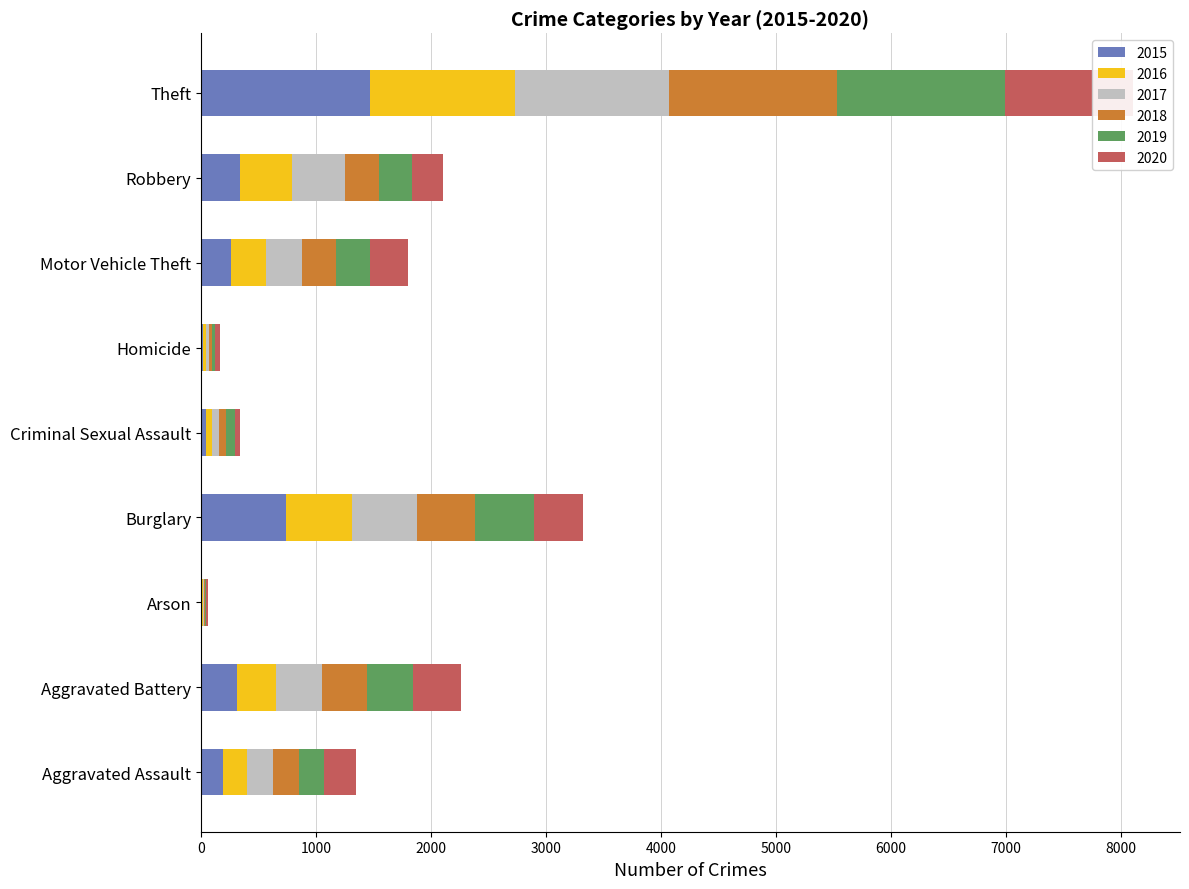

Between Robbery and Aggravated Battery, which is larger?

Robbery